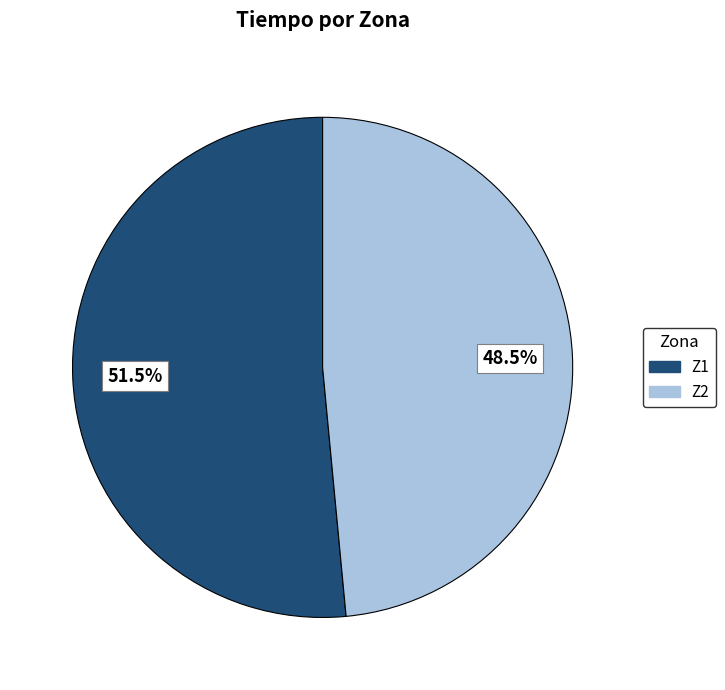

Approximately how many times larger is the value at Z2 compared to Z1?

0.9